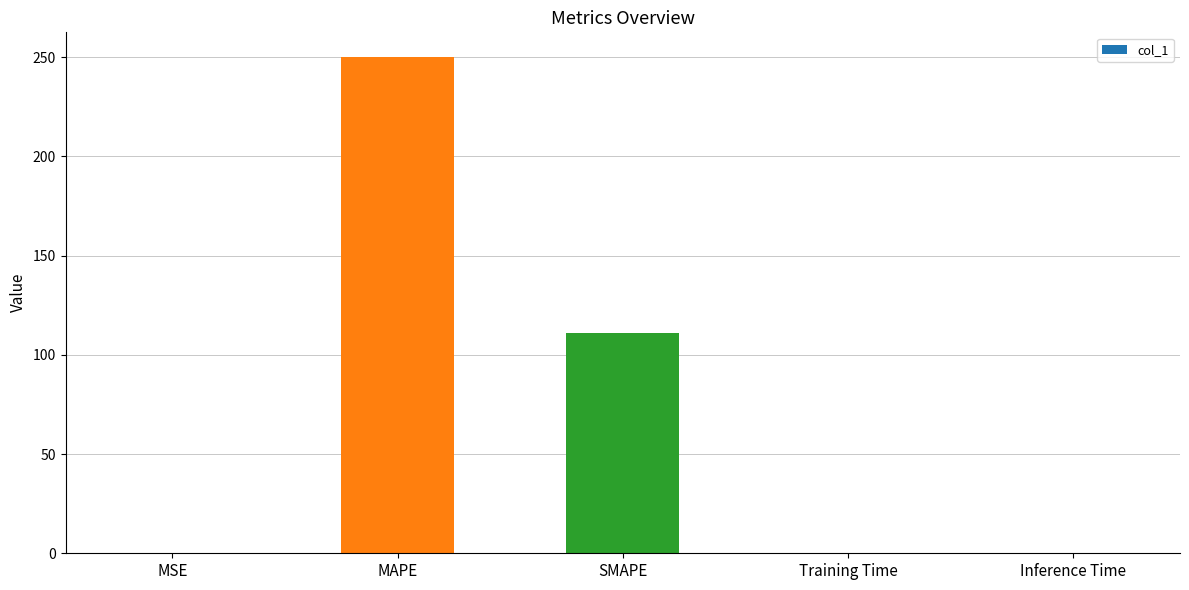

Where is the data nearest to the value 125?

SMAPE